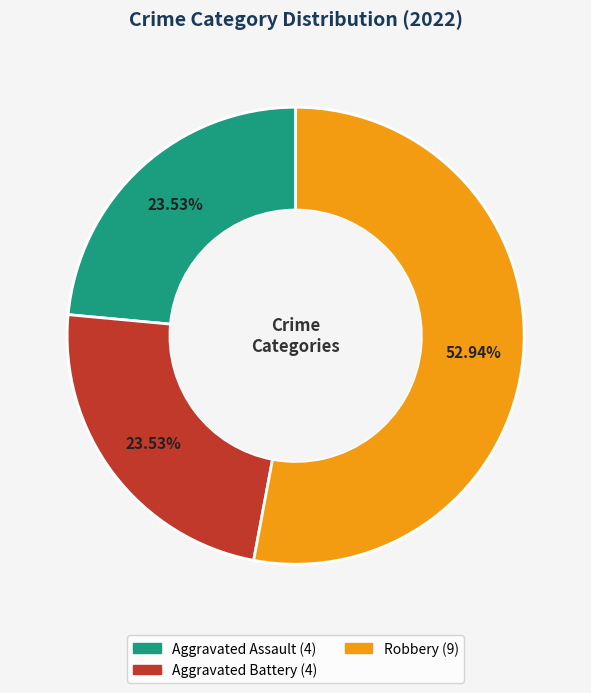

Is there any slice that represents more than half of the pie?

Yes